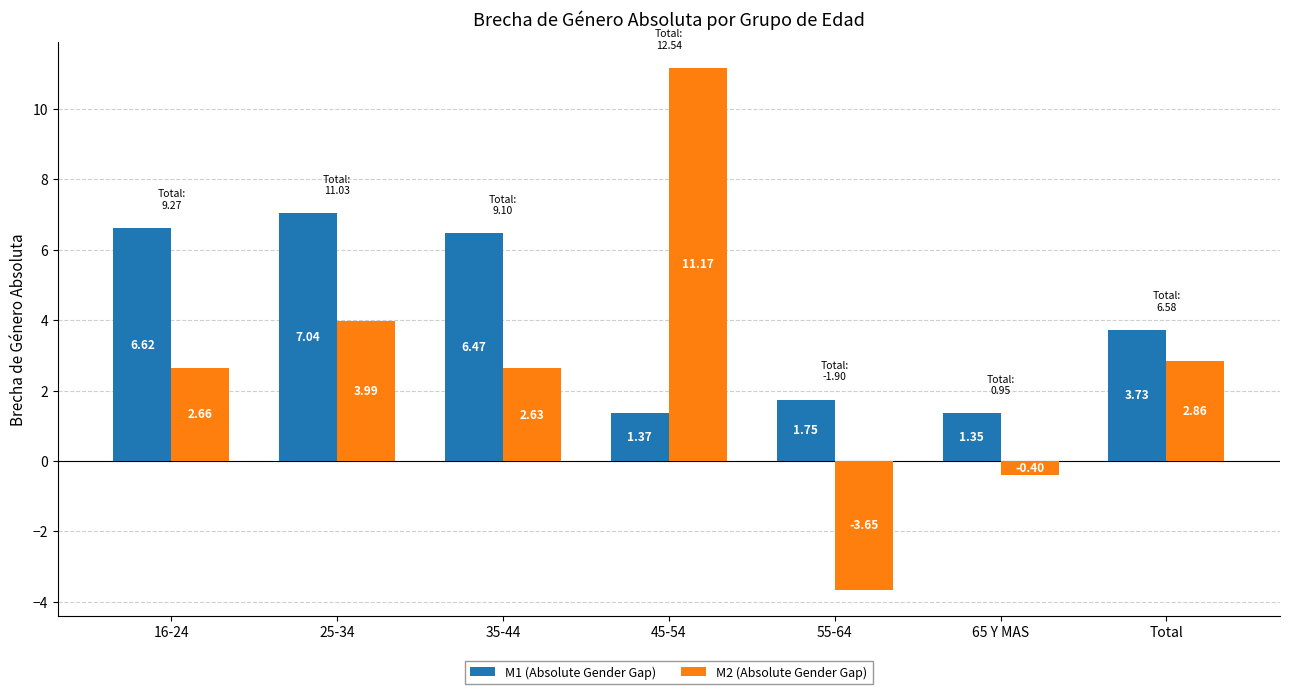

Does the chart contain stacked bars?

No